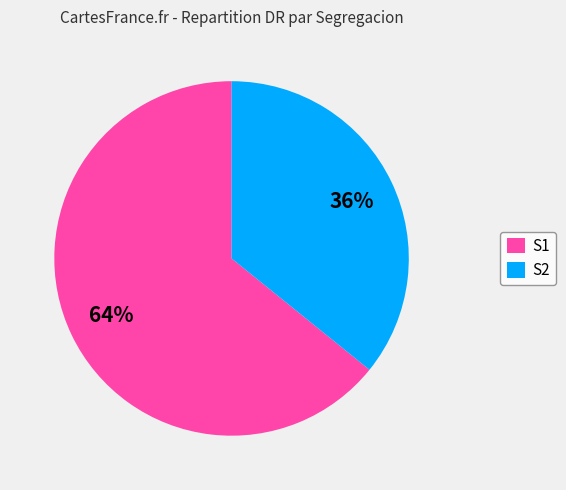

Rank the categories by value from highest to lowest.

S1, S2